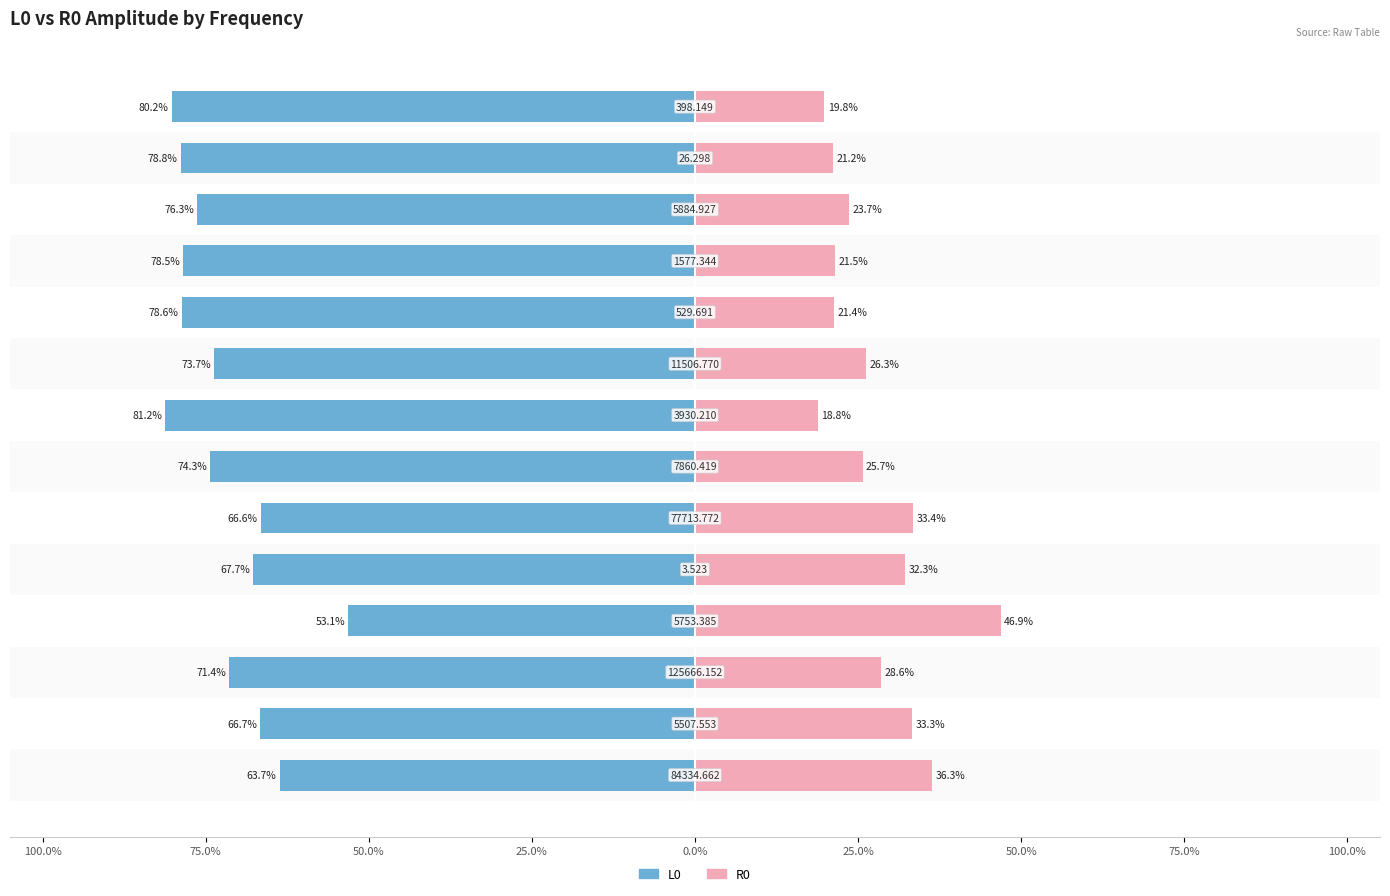

Which series has the widest spread of values?

R0